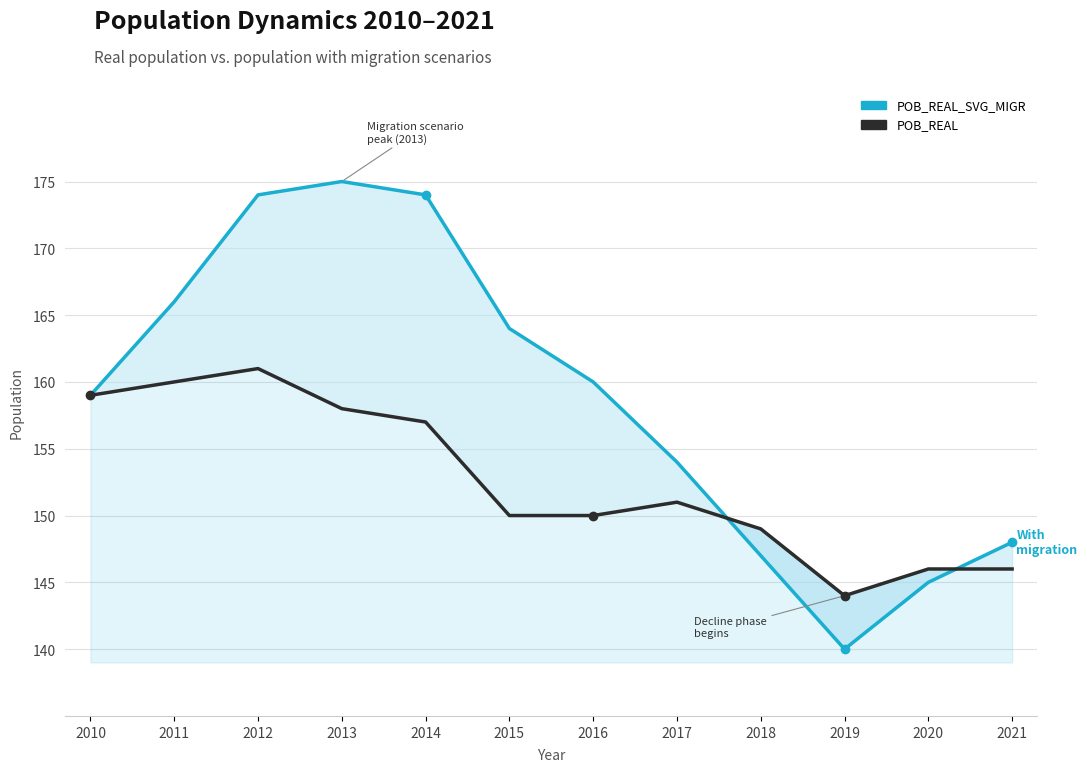

Which series has the largest total across all categories?

POB_REAL_SVG_MIGR